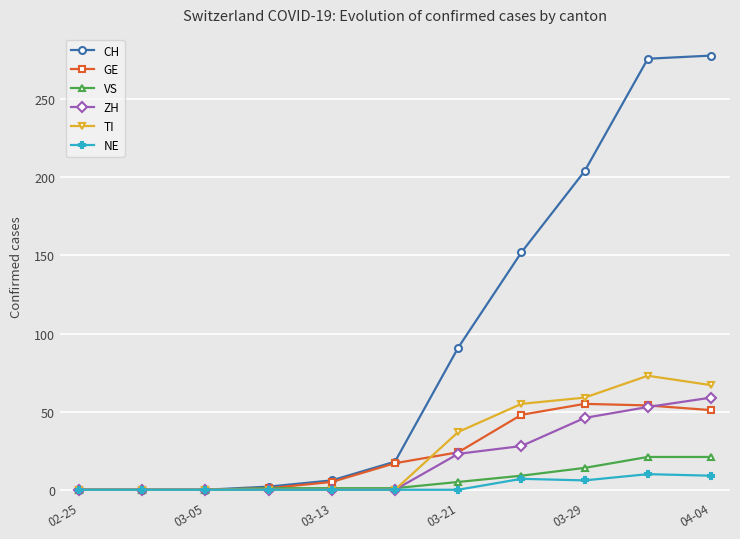

At how many categories does at least one series exceed 110?

4